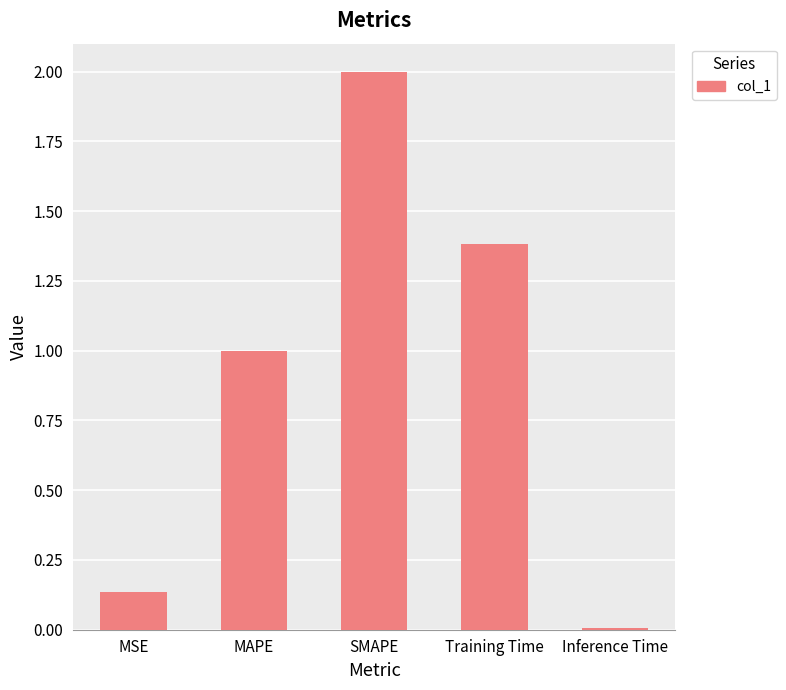

What is the greatest value displayed?

2.0